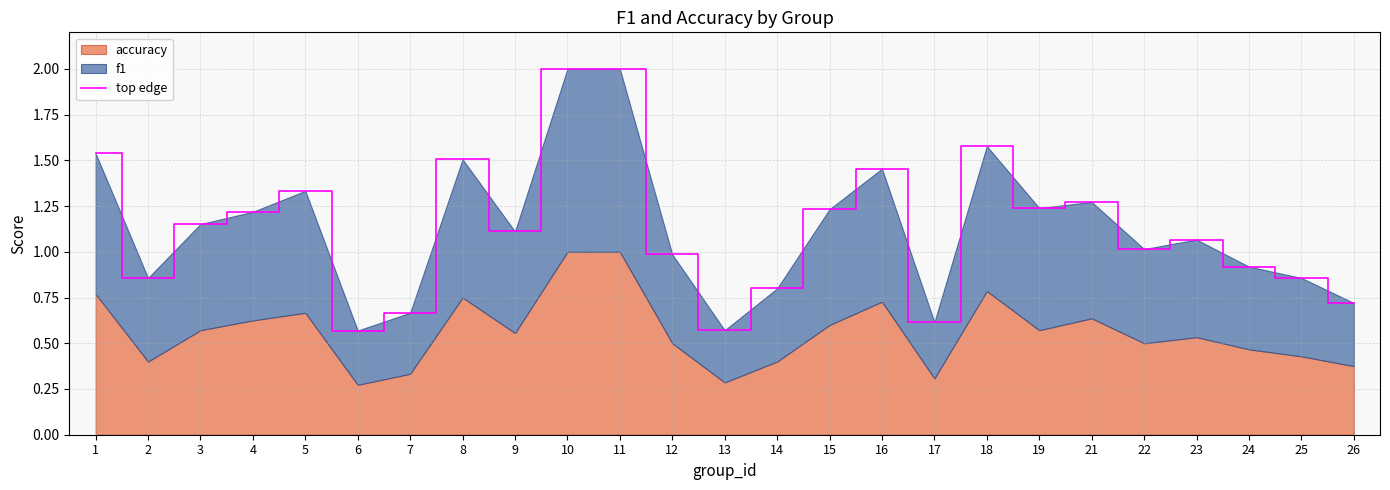

How many points are higher than both their immediate neighbors (excluding endpoints)?

6